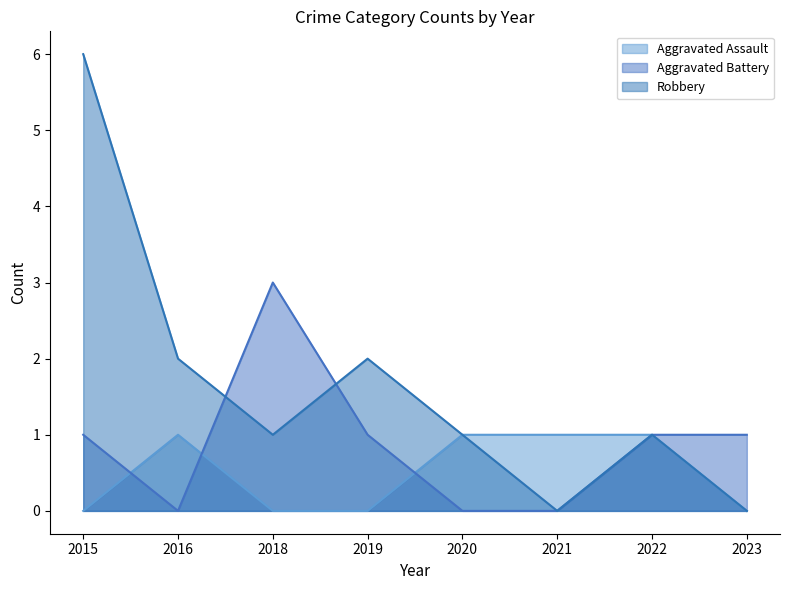

At which category is the sum across all series the highest?

2015